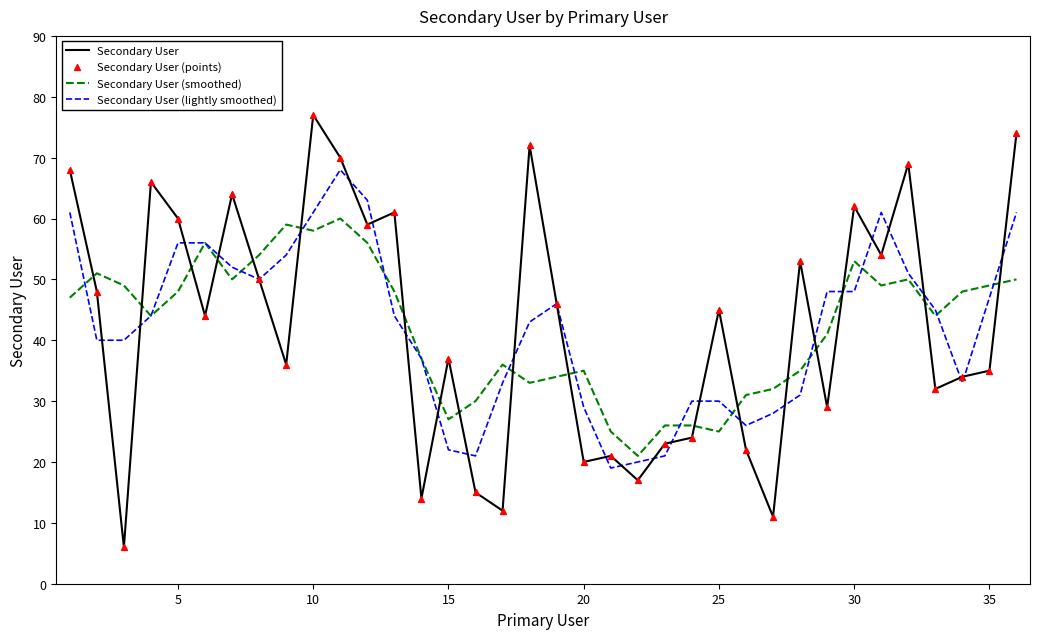

List the series in order of their peak value, highest first.

Secondary User, Secondary User (lightly smoothed), Secondary User (smoothed)